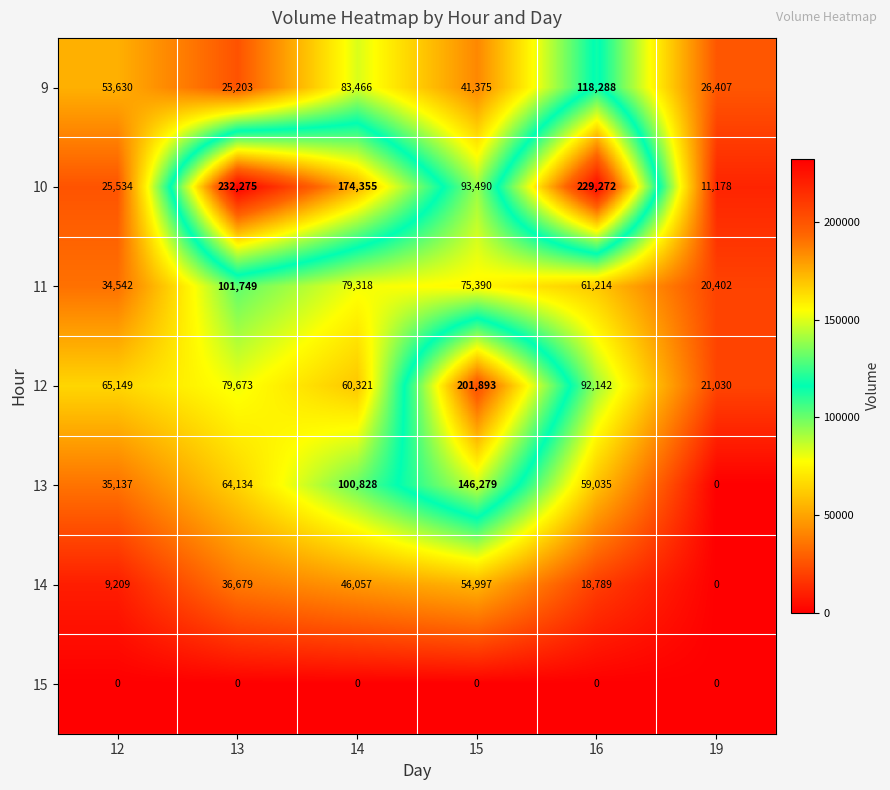

Which series changed the most between 12 and 14?

10